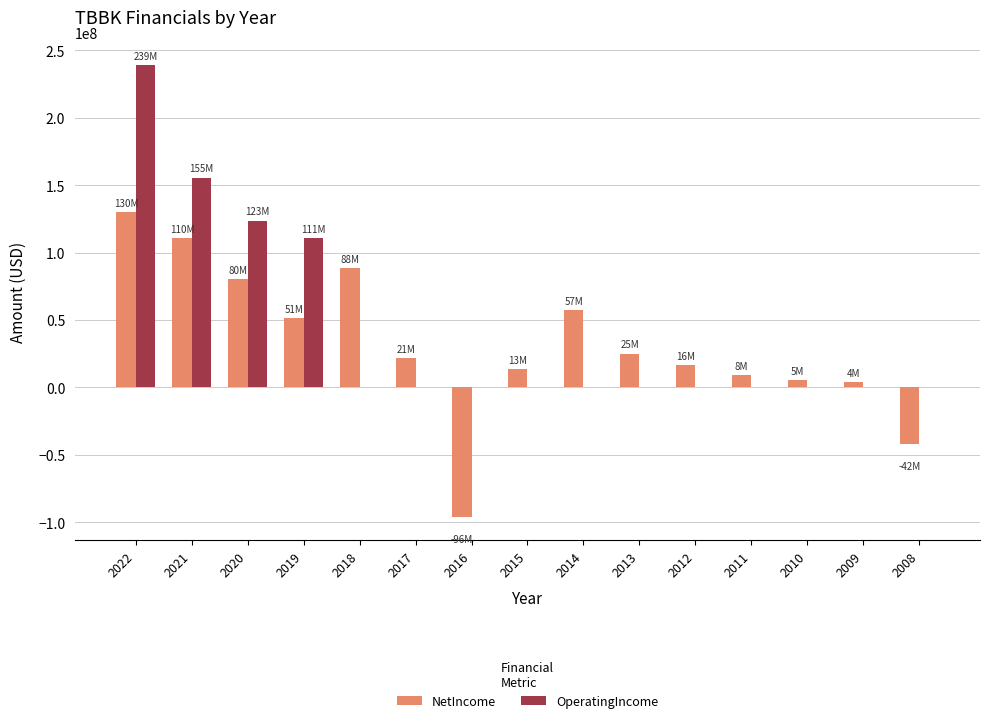

What are all the series names shown in the legend?

NetIncome, OperatingIncome